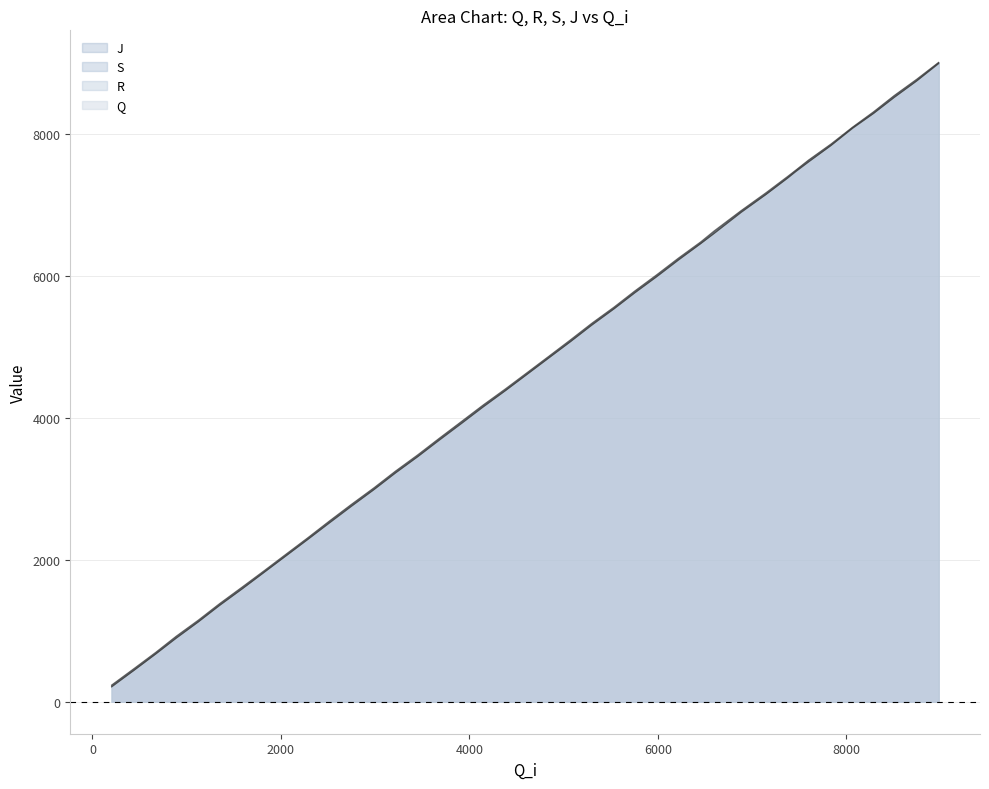

How many values in the J series exceed 4869?

19